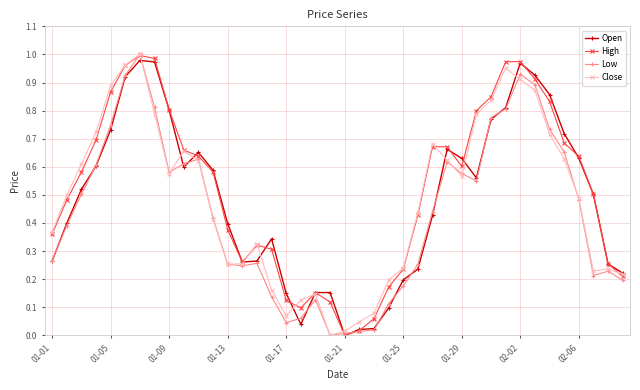

True or false: Low has more than 0 interior local peaks.

True